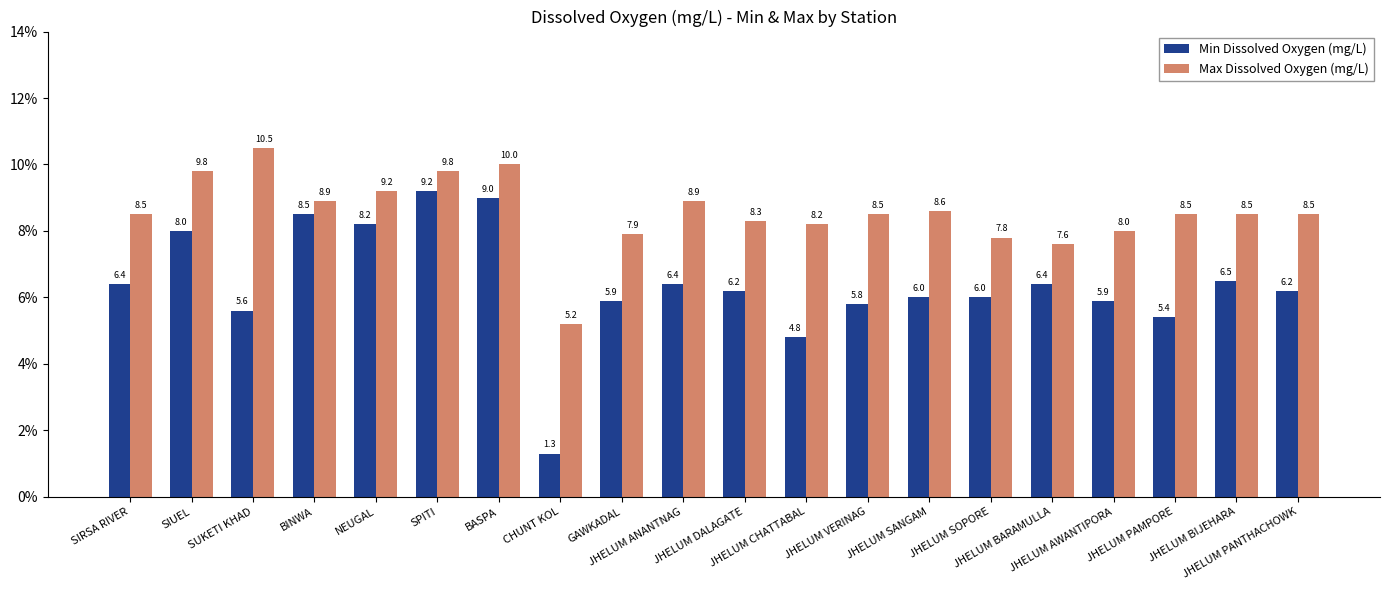

At which label does Min Dissolved Oxygen (mg/L) reach its minimum?

CHUNT KOL